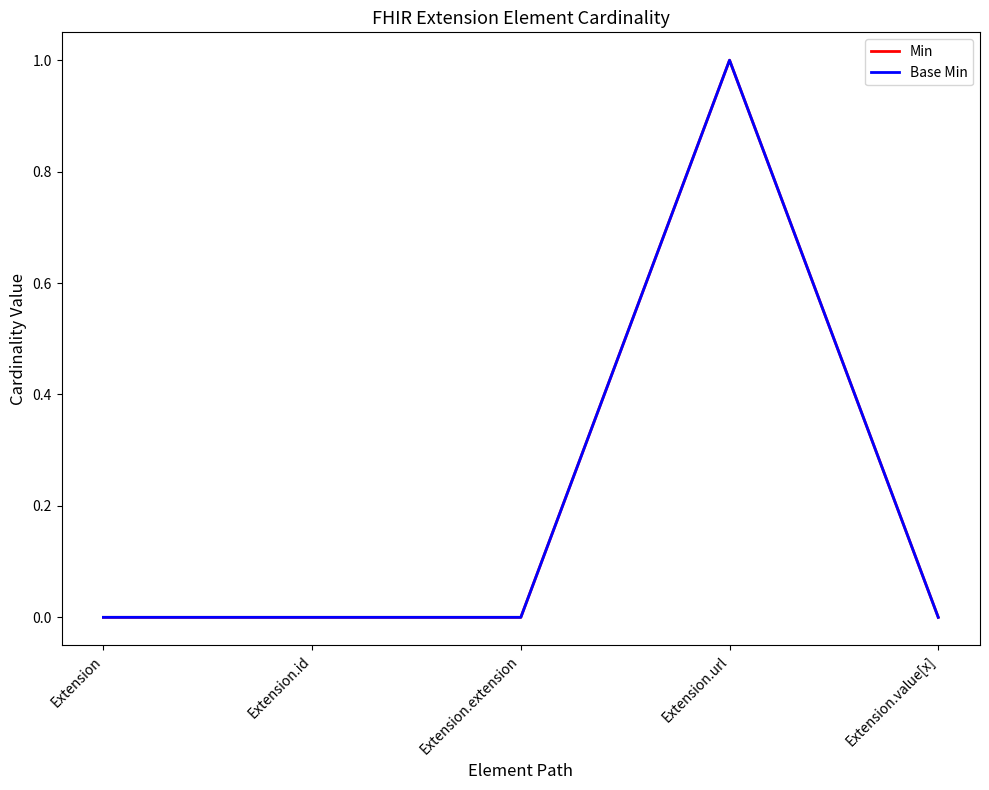

Does the chart have visible grid lines?

No